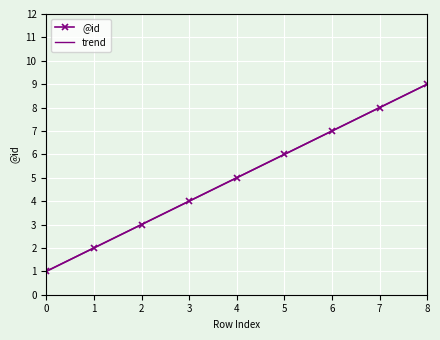

Which category has the highest value across all series?

8